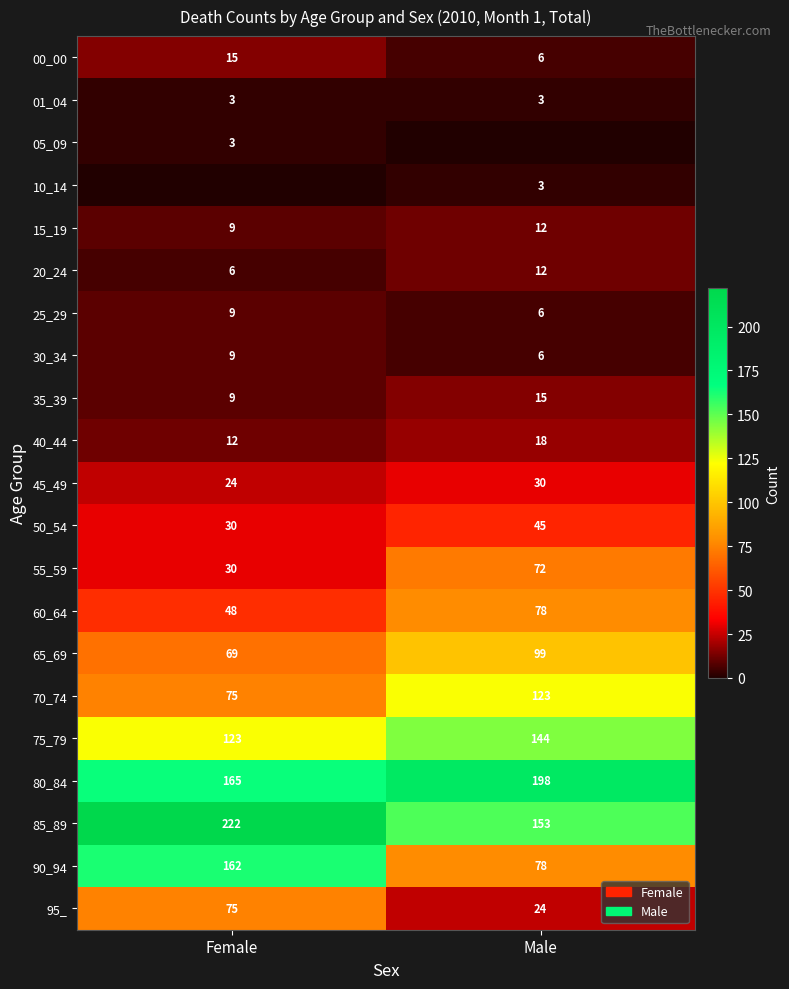

Between Male and Female, which is larger?

Female